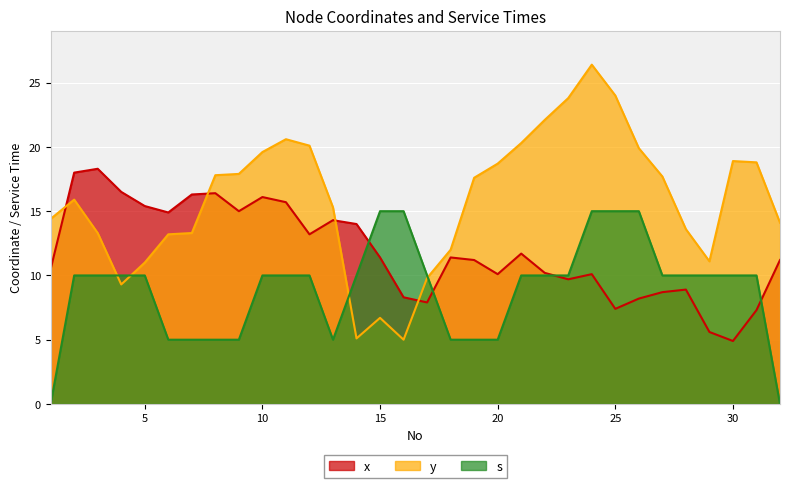

What is the difference between the x values at 12 and 5?

2.2